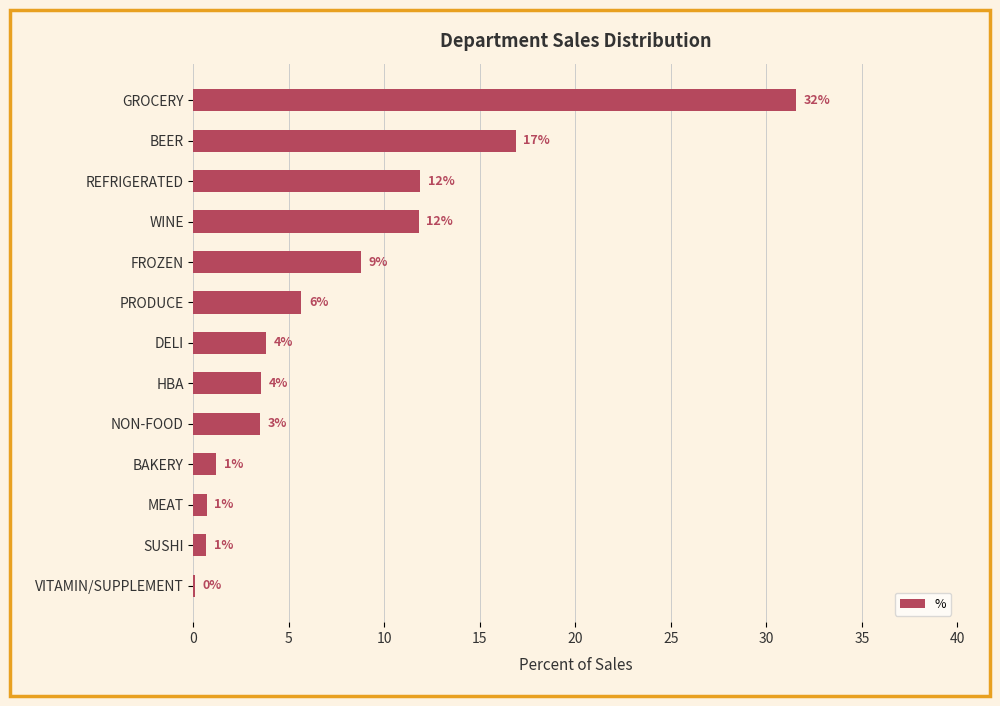

Are the bars grouped side by side (vs. stacked)?

No